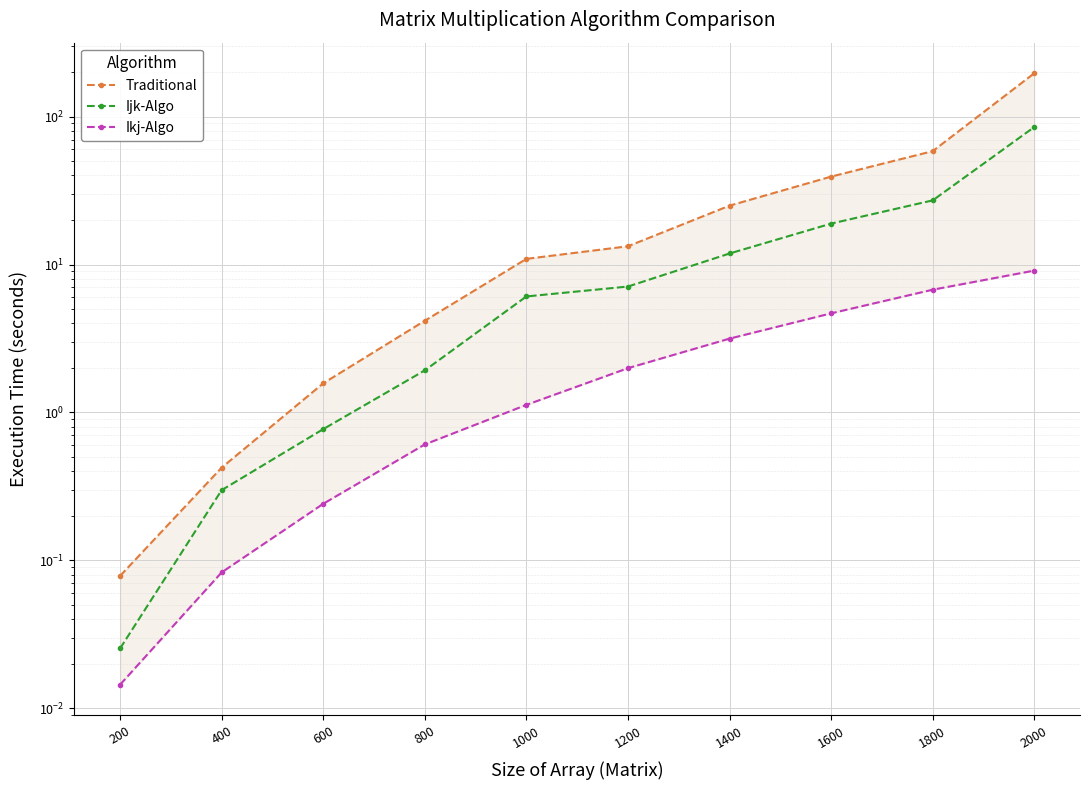

What is the sum of the Ikj-Algo values at 1400 and 2000?

12.3